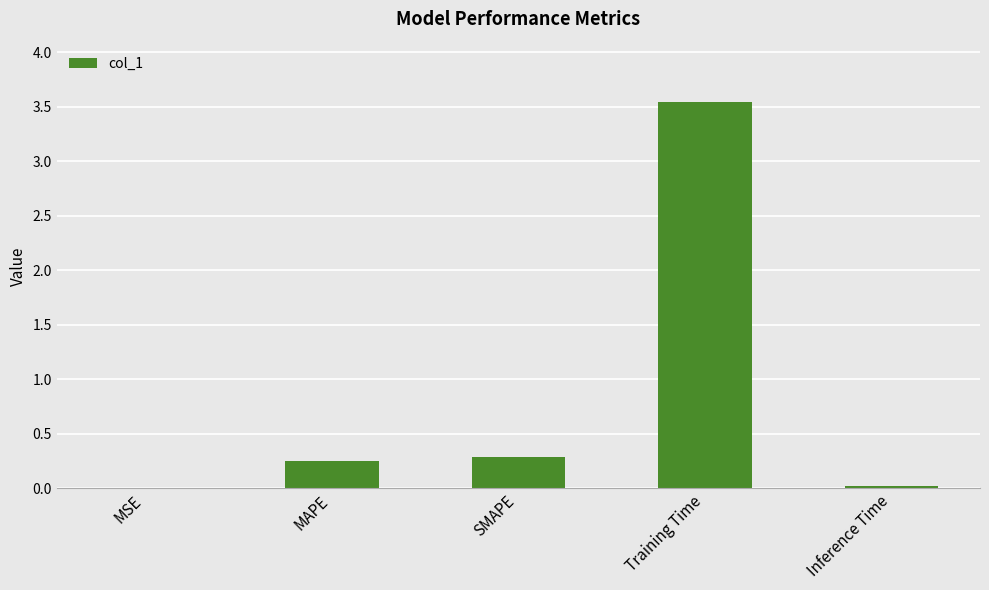

True or false: the data shows 0.4 at MAPE.

False